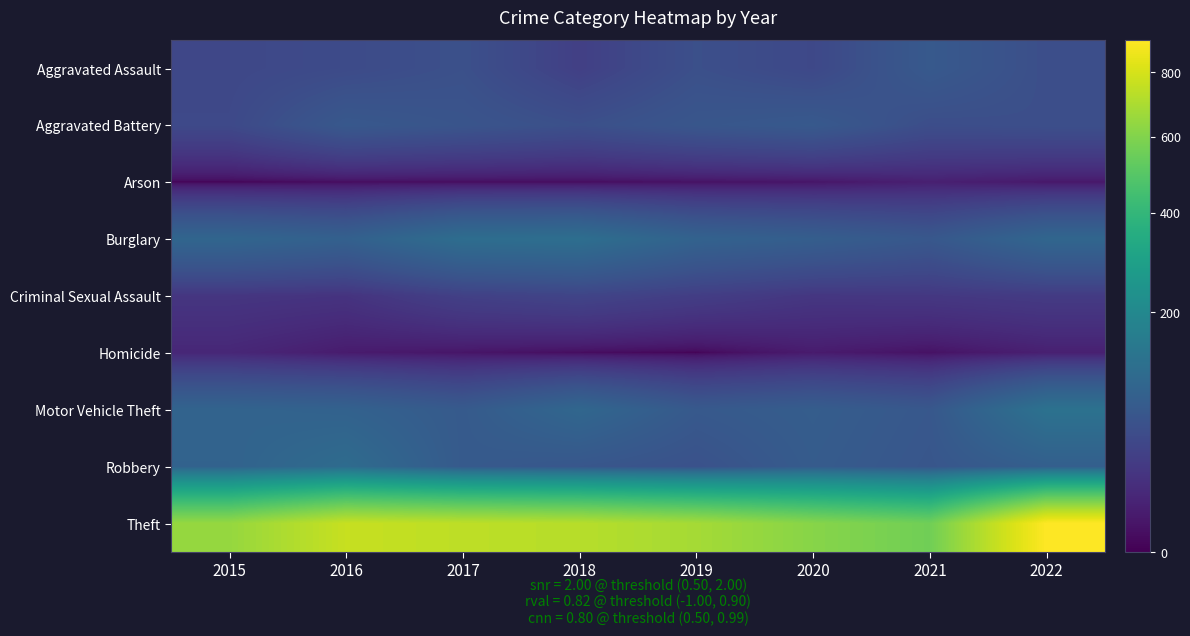

What is the greatest value displayed?

911